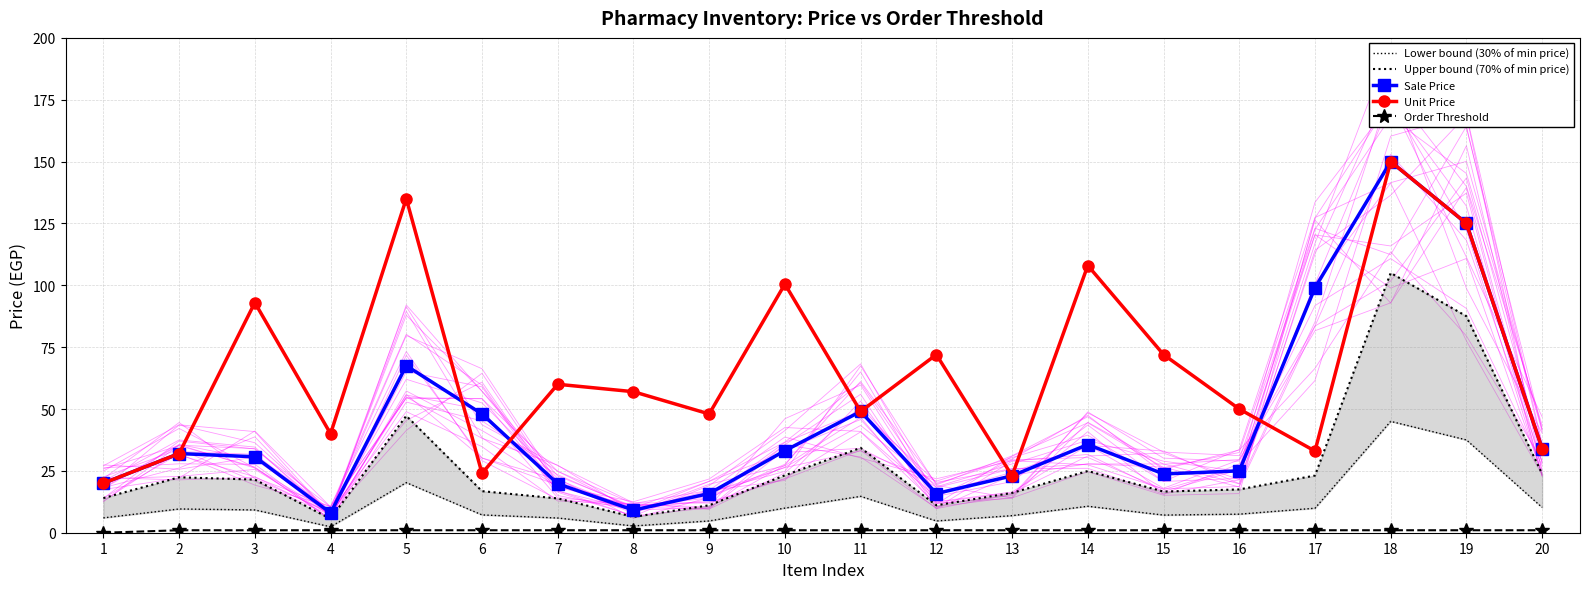

Reading right to left, extract all data points from this chart.

Lower bound (30% of min price): 20=10.2	19=37.5	18=45.0	17=9.9	16=7.5	15=7.1	14=10.7	13=6.9	12=4.8	11=14.7	10=9.9	9=4.8	8=2.7	7=5.9	6=7.2	5=20.2	4=2.4	3=9.2	2=9.6	1=6.0
Upper bound (70% of min price): 20=23.8	19=87.5	18=105.0	17=23.1	16=17.5	15=16.6	14=24.9	13=16.1	12=11.1	11=34.3	10=23.2	9=11.1	8=6.4	7=13.9	6=16.8	5=47.2	4=5.6	3=21.5	2=22.4	1=14.0
Sale Price: 20=34.0	19=125.0	18=150.0	17=99.0	16=25.0	15=23.8	14=35.6	13=23.0	12=15.8	11=49.0	10=33.2	9=15.8	8=9.1	7=19.8	6=48.0	5=67.5	4=8.0	3=30.7	2=32.0	1=20.0
Unit Price: 20=34.0	19=125.0	18=150.0	17=33.0	16=50.0	15=72.0	14=108.0	13=23.0	12=72.0	11=49.0	10=100.5	9=48.0	8=57.0	7=60.0	6=24.0	5=135.0	4=40.0	3=93.0	2=32.0	1=20.0
Order Threshold: 20=1.0	19=1.0	18=1.0	17=1.0	16=1.0	15=1.0	14=1.0	13=1.0	12=1.0	11=1.0	10=1.0	9=1.0	8=1.0	7=1.0	6=1.0	5=1.0	4=1.0	3=1.0	2=1.0	1=0.0